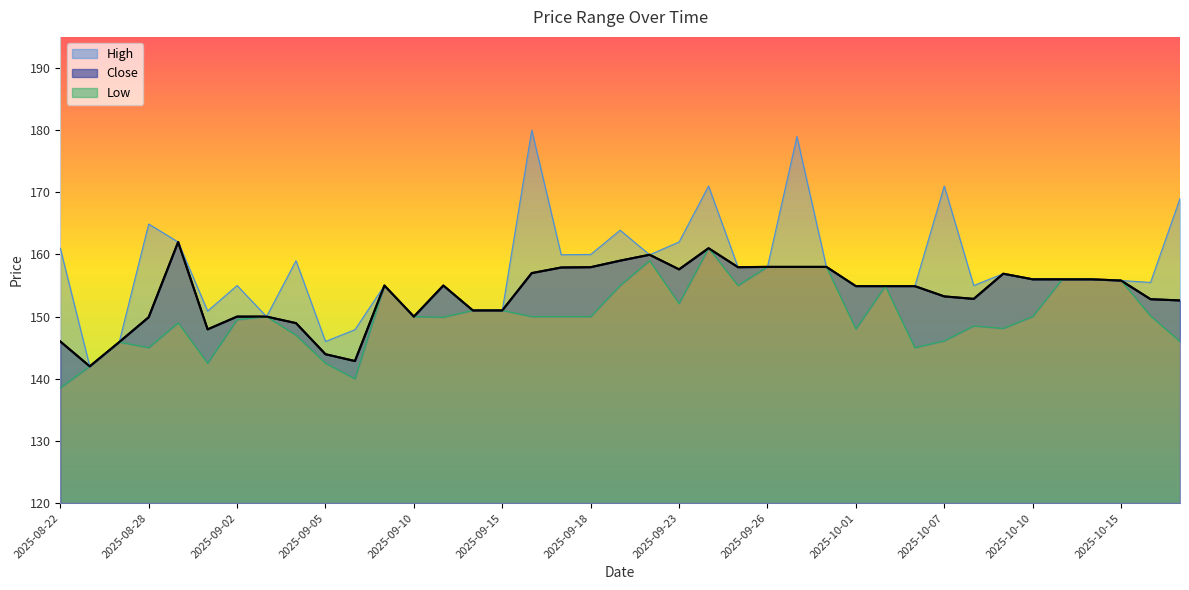

Which category has the lowest value across all series?

2025-08-22